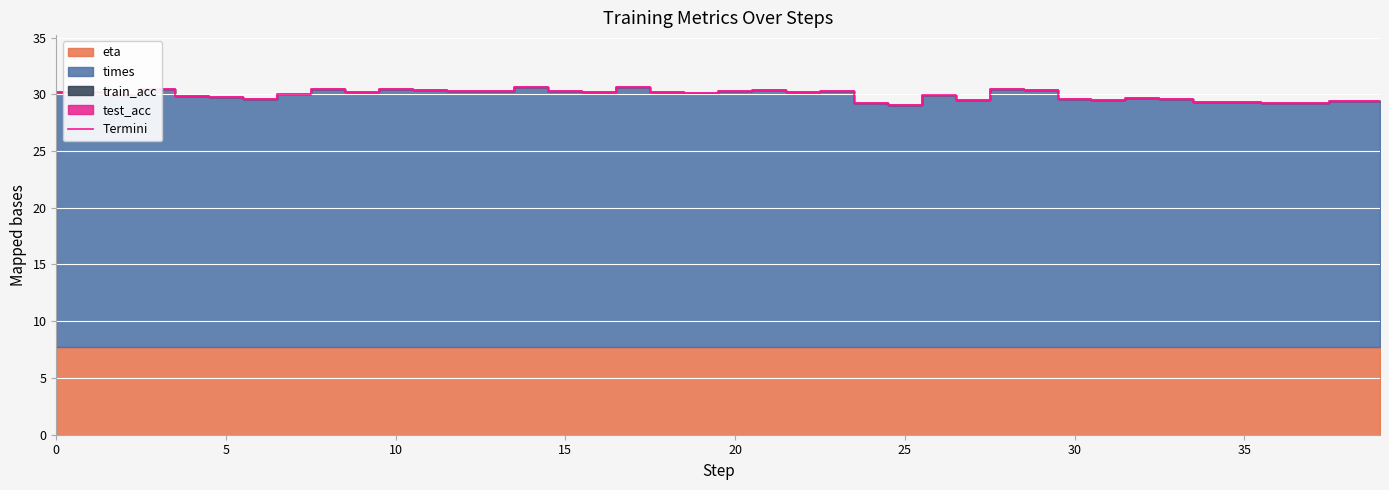

What is the greatest value displayed?

30.6